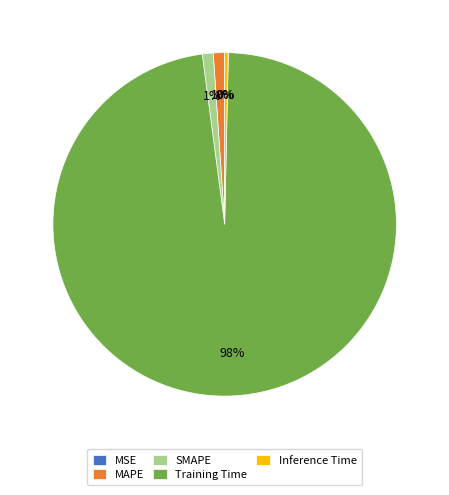

Combined, do SMAPE and MAPE account for over 50%?

No